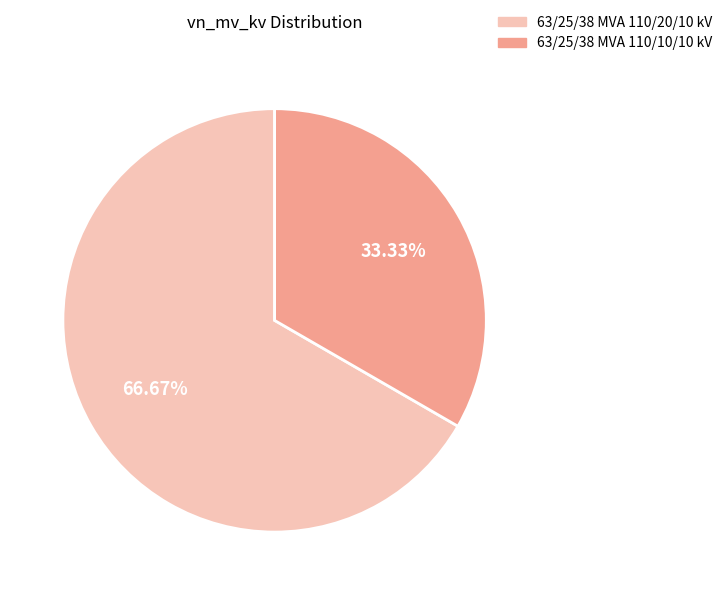

How many slices are in this pie chart?

2